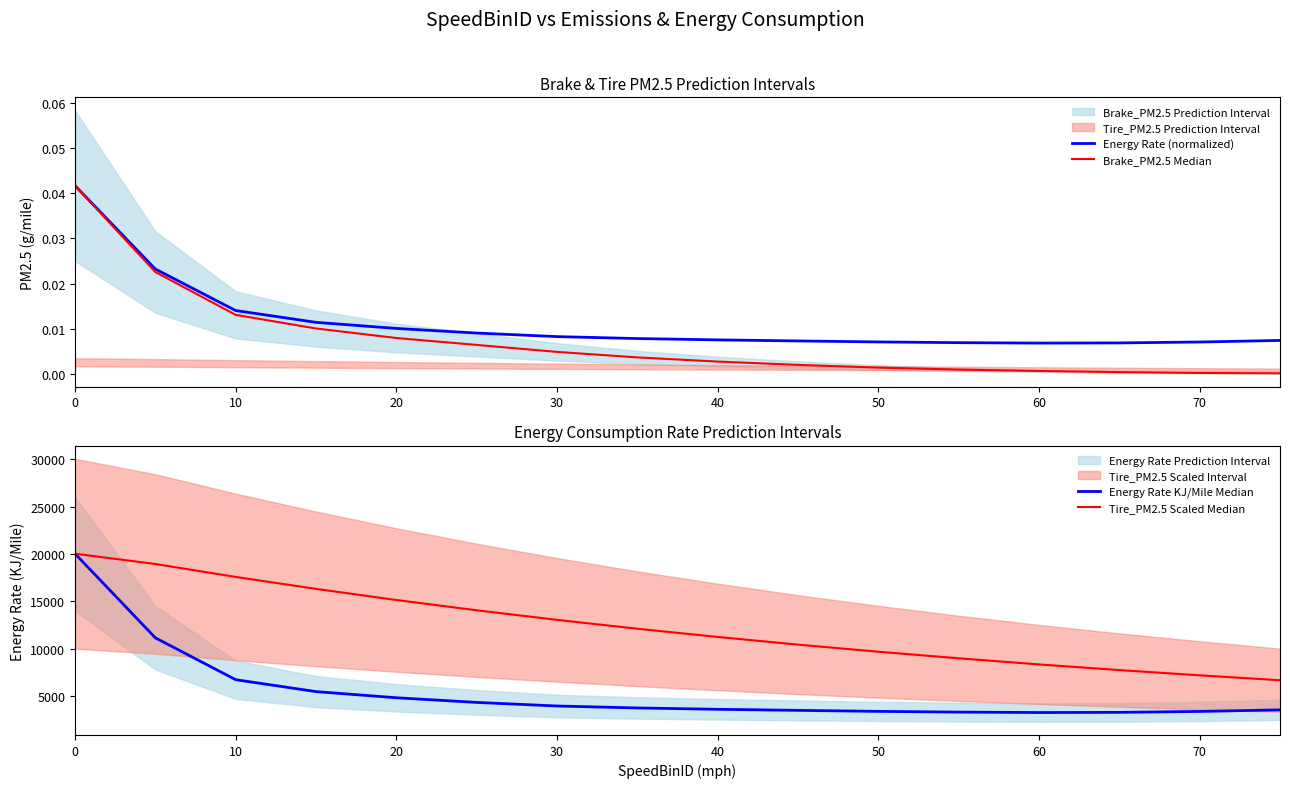

True or false: Brake_PM2.5 Median and Energy Rate (normalized) cross at least once.

False